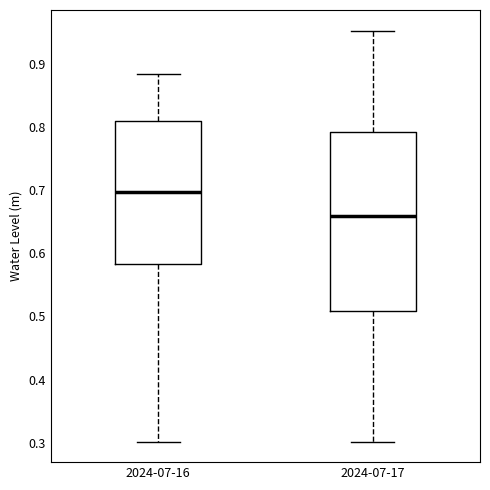

Reading left to right, read every box against the y-axis: the position of its median line, the range the box covers, and the ends of its whiskers. The values are not printed on the chart, so give them approximately, as read against the axis.

2024-07-16: median 0.70, box 0.58 to 0.81, whiskers 0.30 to 0.88
2024-07-17: median 0.66, box 0.51 to 0.79, whiskers 0.30 to 0.95